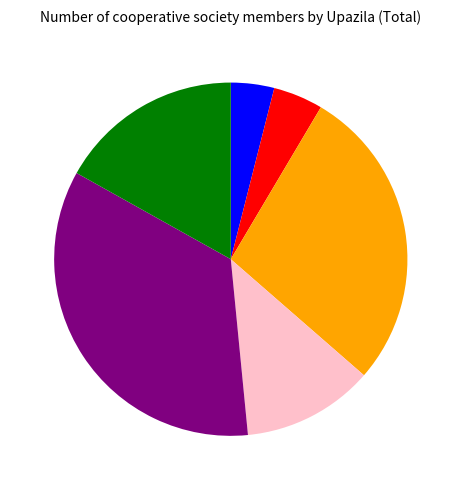

Is there any slice that represents more than half of the pie?

No